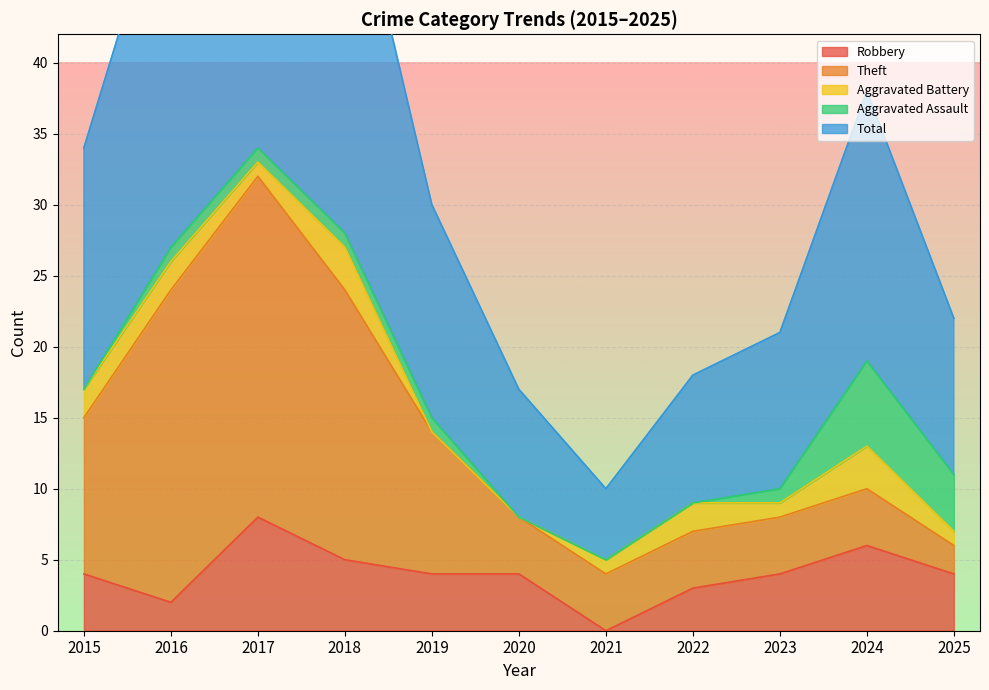

Between which two adjacent categories do Aggravated Assault and Aggravated Battery first intersect?

2018 and 2019